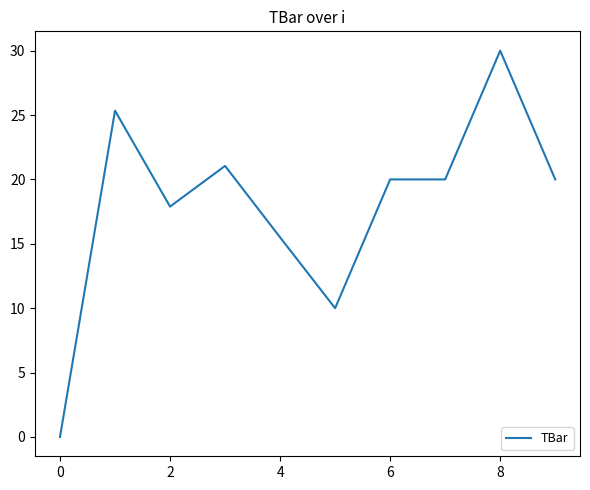

What is the difference between the second highest and minimum values?

25.3